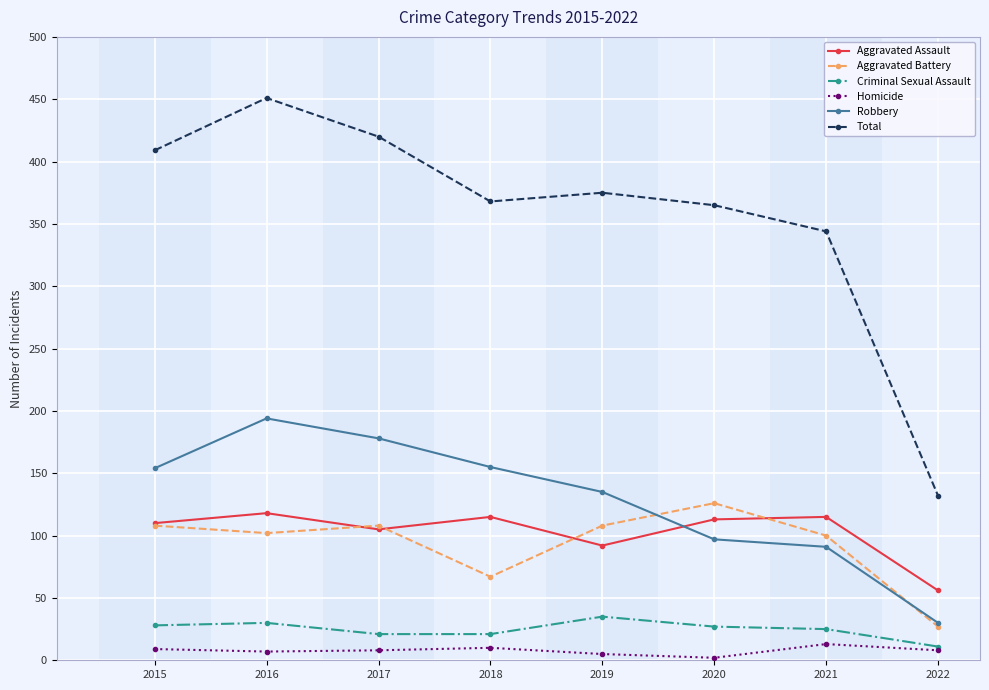

True or false: Robbery has more than 1 interior local peaks.

False